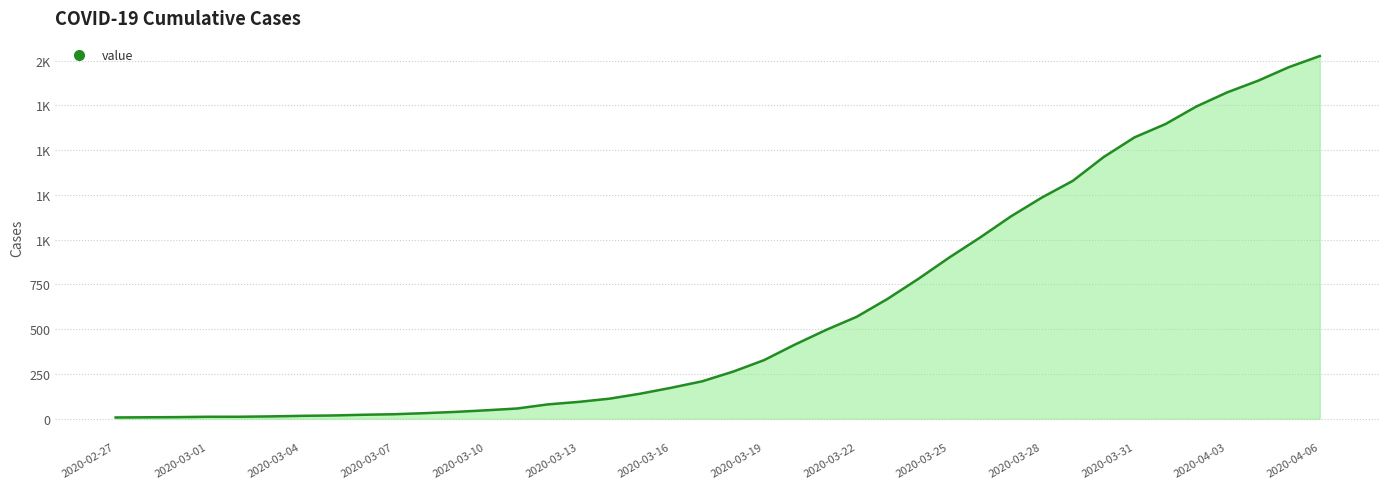

How many distinct data groups are displayed?

1